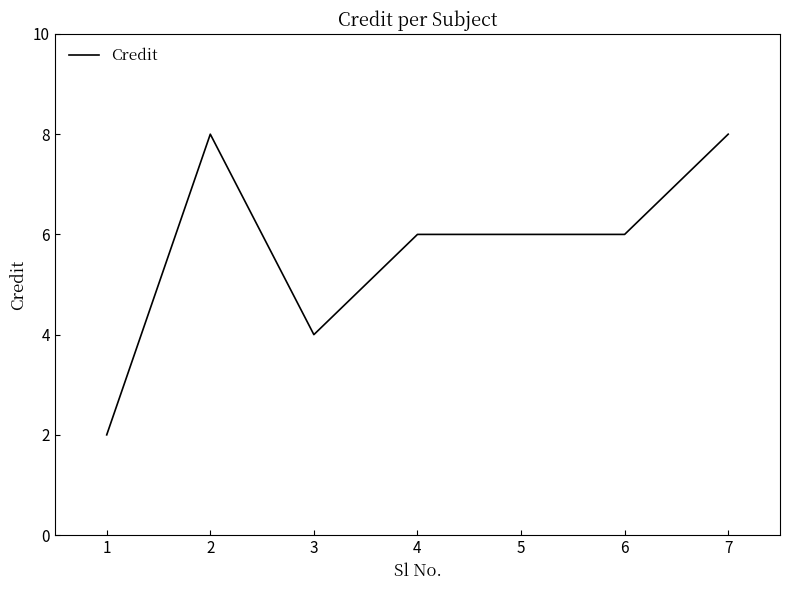

Where is the first local maximum?

2